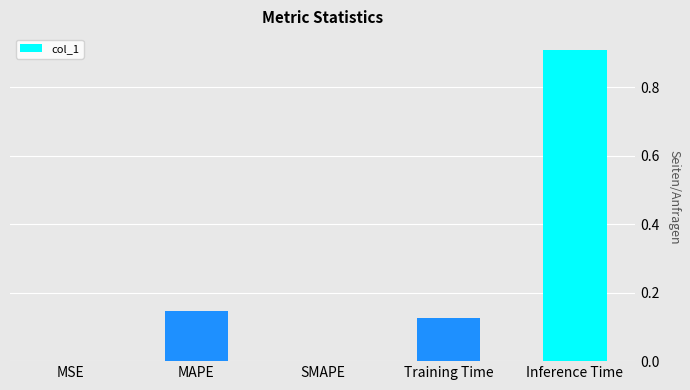

The value at Training Time is 0.2. True or false?

False